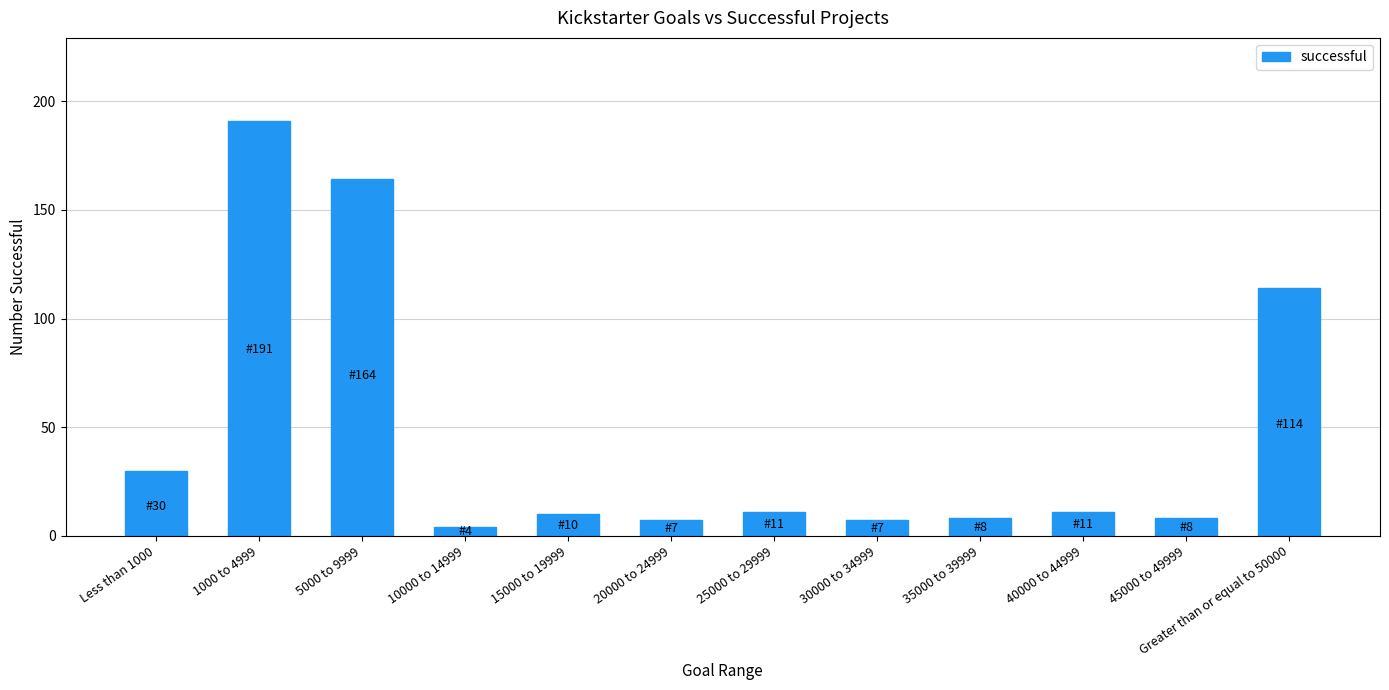

The value at 30000 to 34999 is 7. True or false?

True